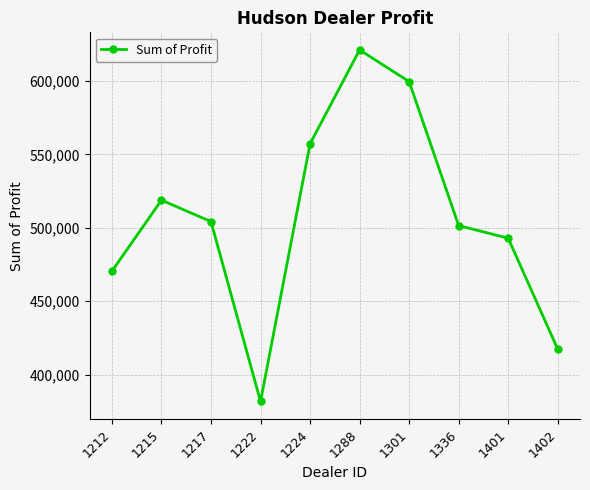

Does the chart display data point markers on the line(s)?

Yes